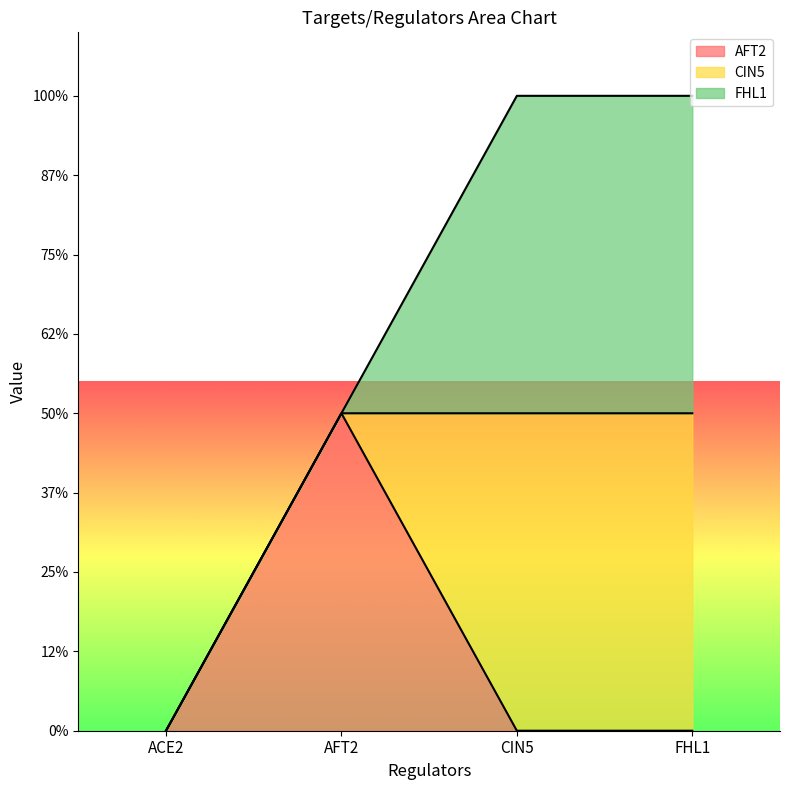

At which label is FHL1 closest to 0?

ACE2